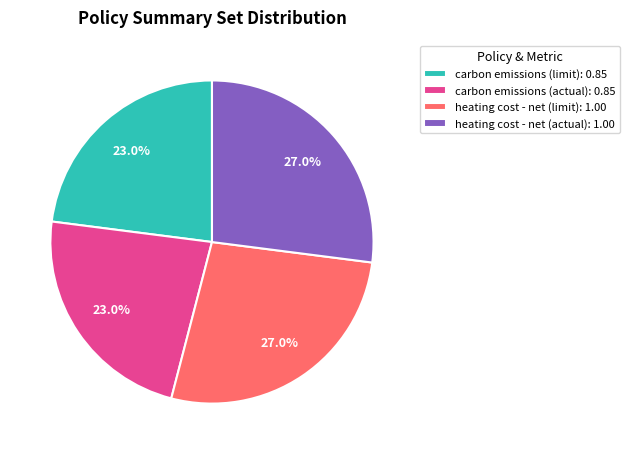

Count the number of slices in the pie.

4